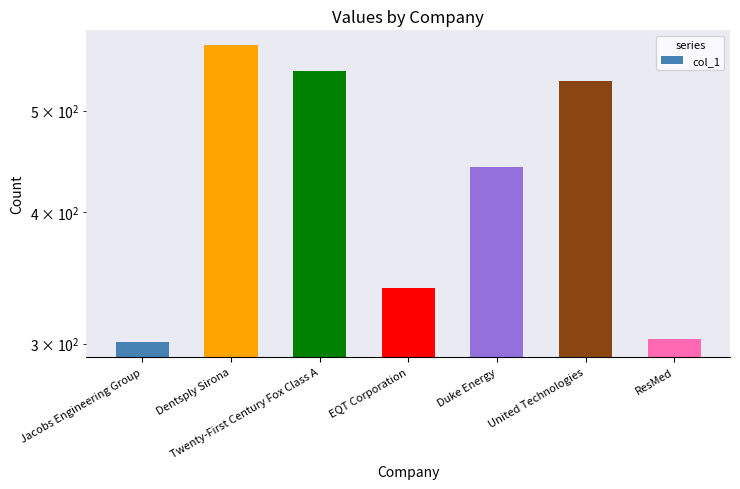

What is the sum of all values?

3040